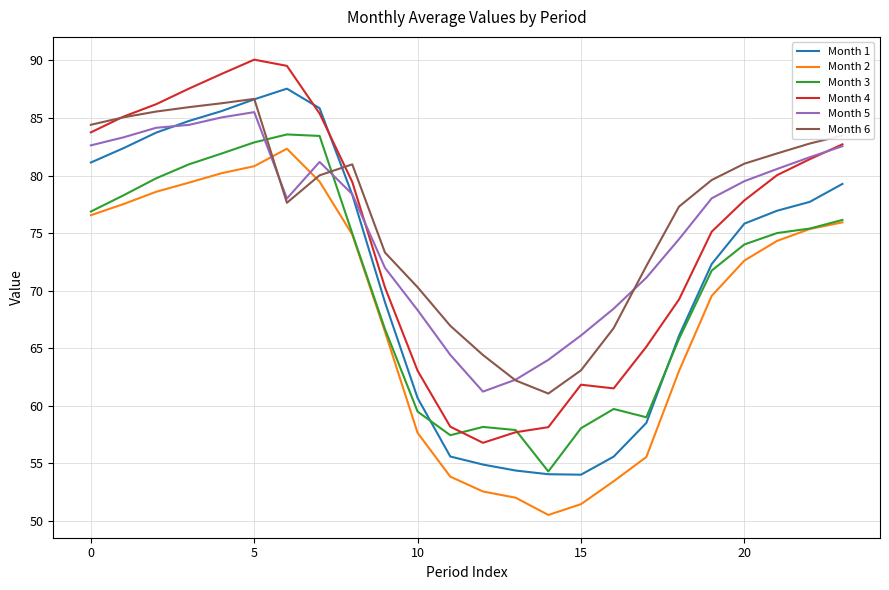

Which series has the largest total across all categories?

Month 6